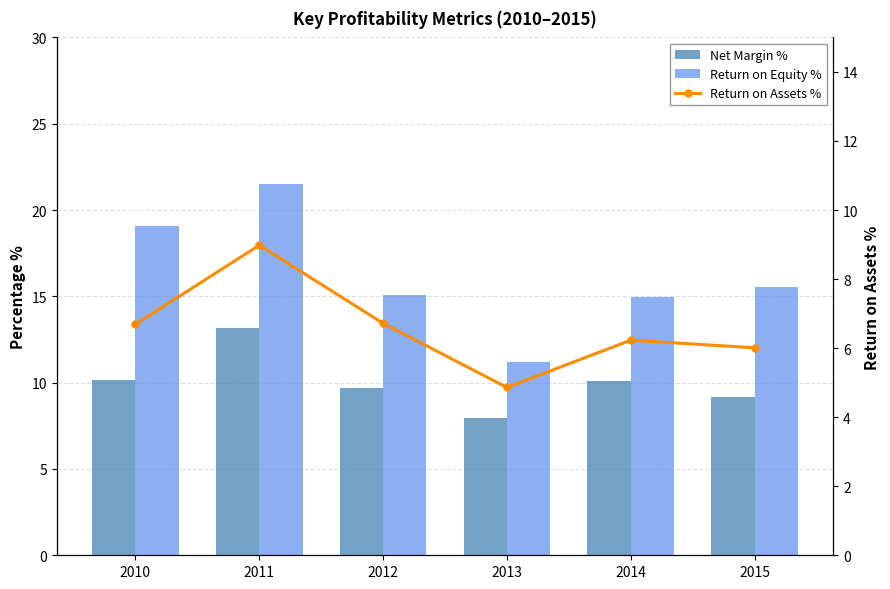

Reading left to right, list all the values displayed in this chart.

Net Margin %: 2010=10.2	2011=13.1	2012=9.7	2013=8.0	2014=10.1	2015=9.1
Return on Equity %: 2010=19.1	2011=21.5	2012=15.1	2013=11.2	2014=15.0	2015=15.6
Return on Assets %: 2010=6.7	2011=9.0	2012=6.7	2013=4.9	2014=6.2	2015=6.0